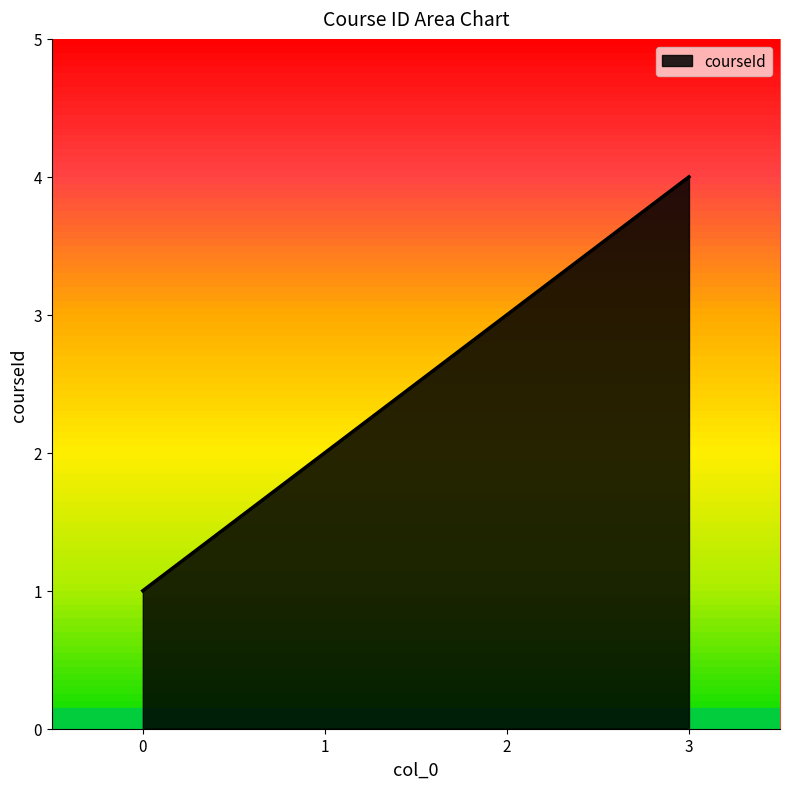

The chart shows a value of 1 at 1. True or false?

False